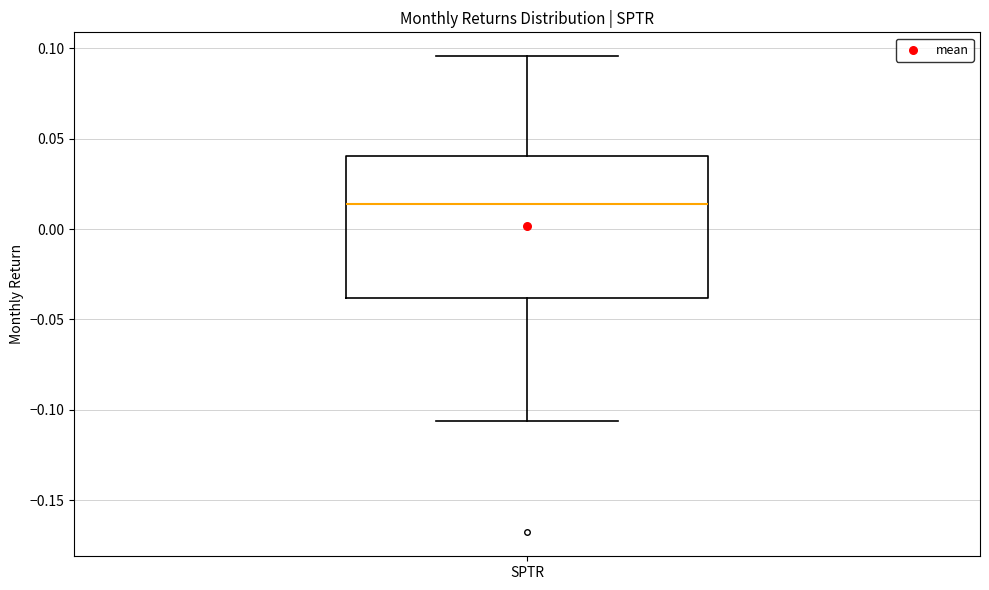

Where does the median line of the box for SPTR sit on the y-axis? The values are not printed on the chart, so give them approximately, as read against the axis.

0.015